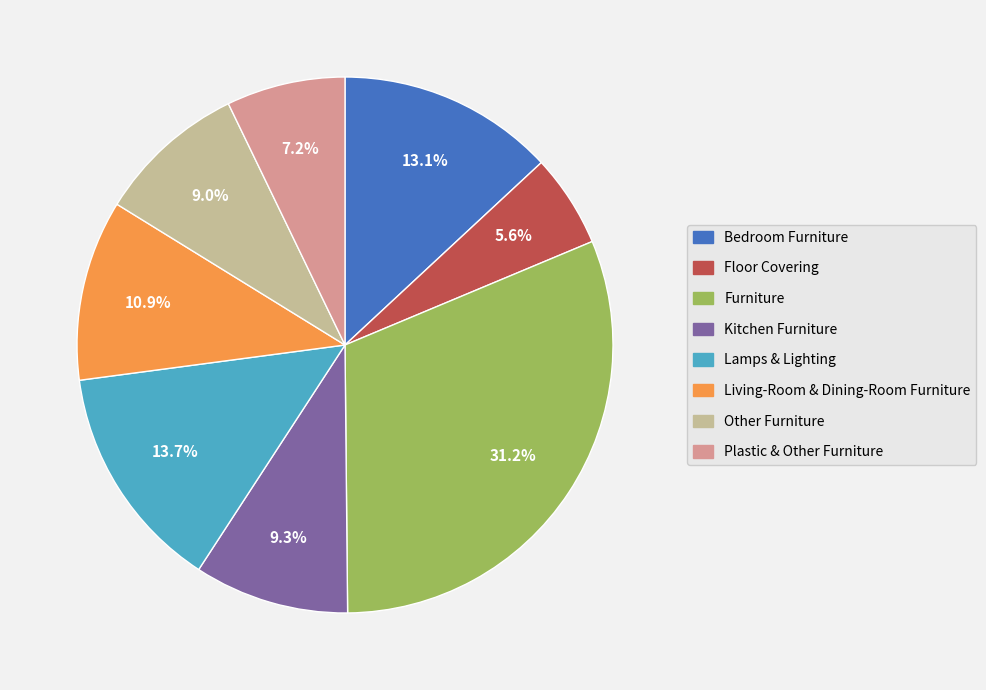

The Other Furniture slice represents 21% of the pie. True or false?

False